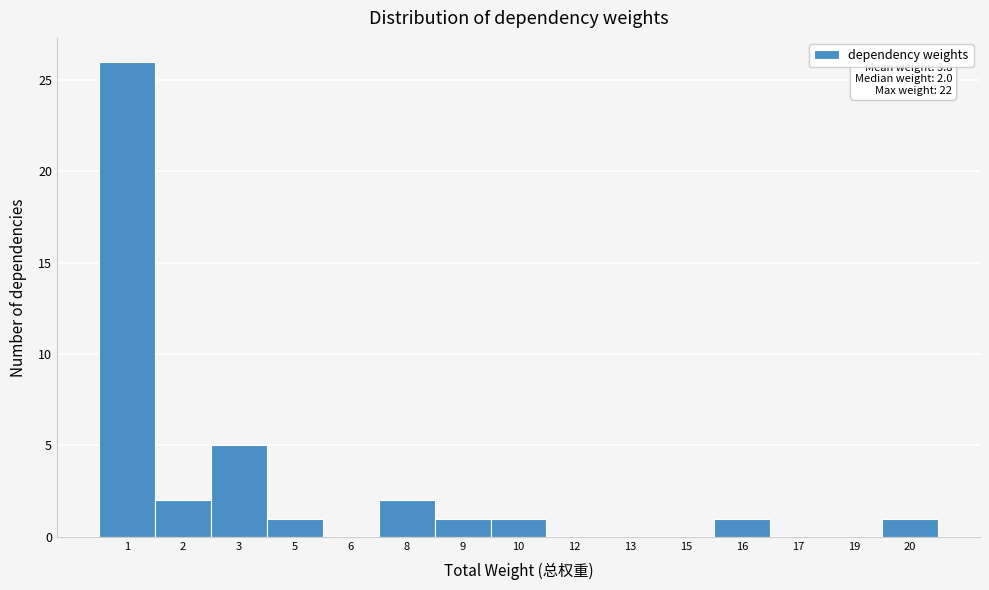

Reading left to right, what are all the values shown in this chart?

1=26	2=2	3=5	5=1	6=0	8=2	9=1	10=1	12=0	13=0	15=0	16=1	17=0	19=0	20=1